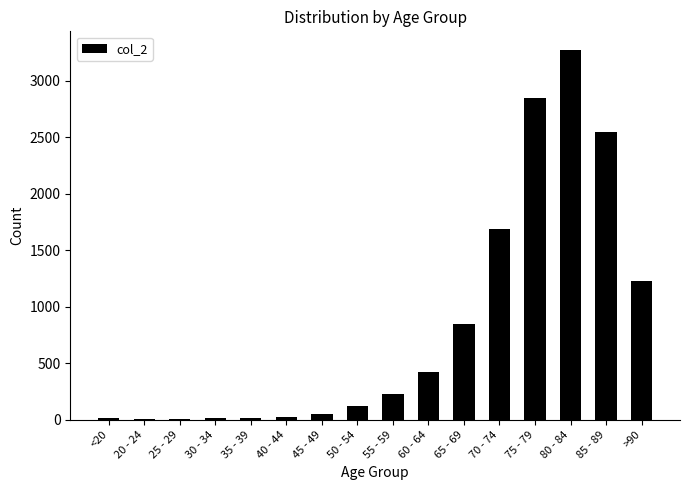

What is the greatest value displayed?

3273